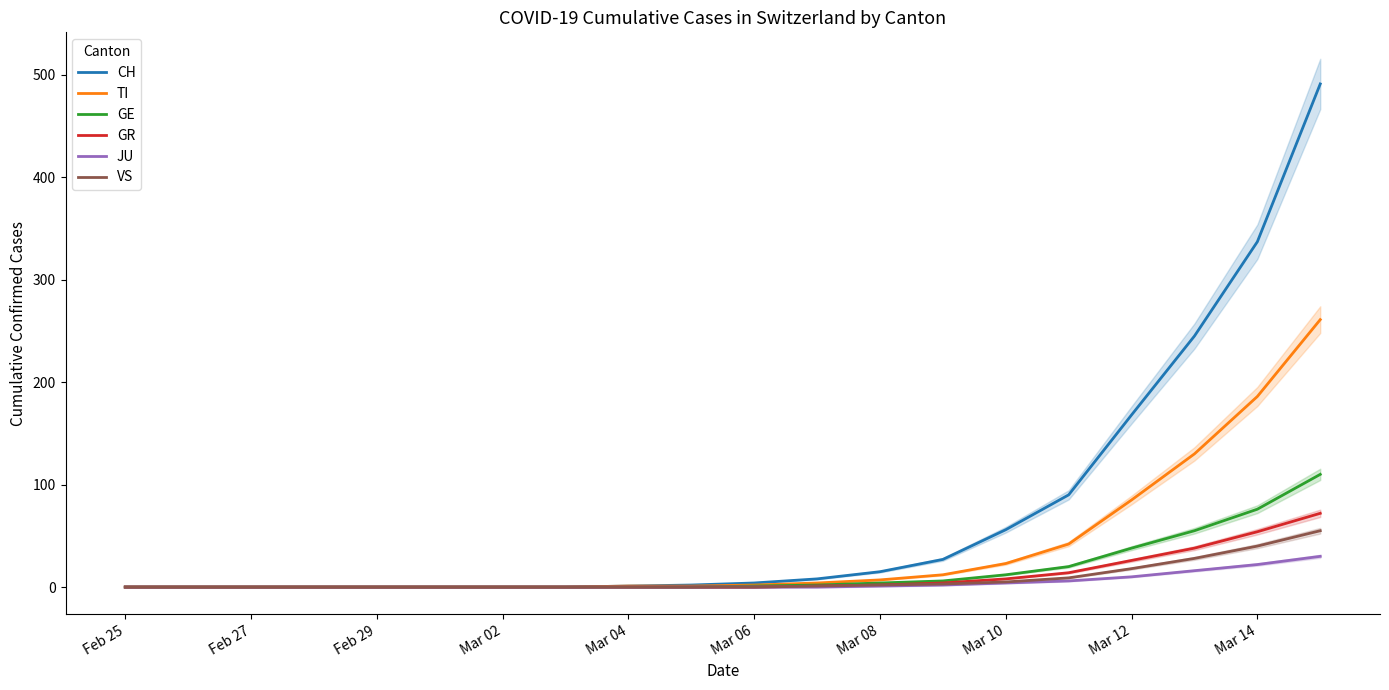

What is the highest value of the TI series?

261